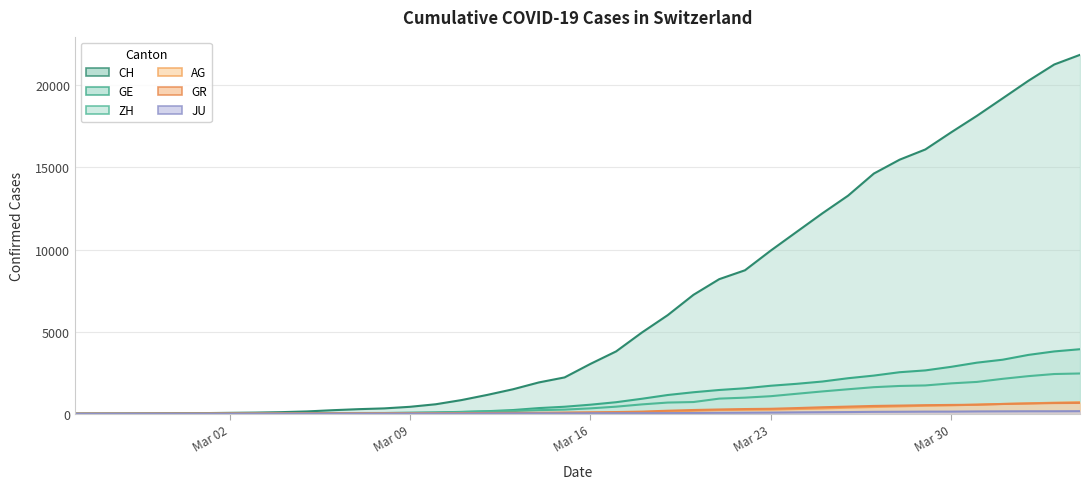

Which series has the largest range (max minus min)?

CH